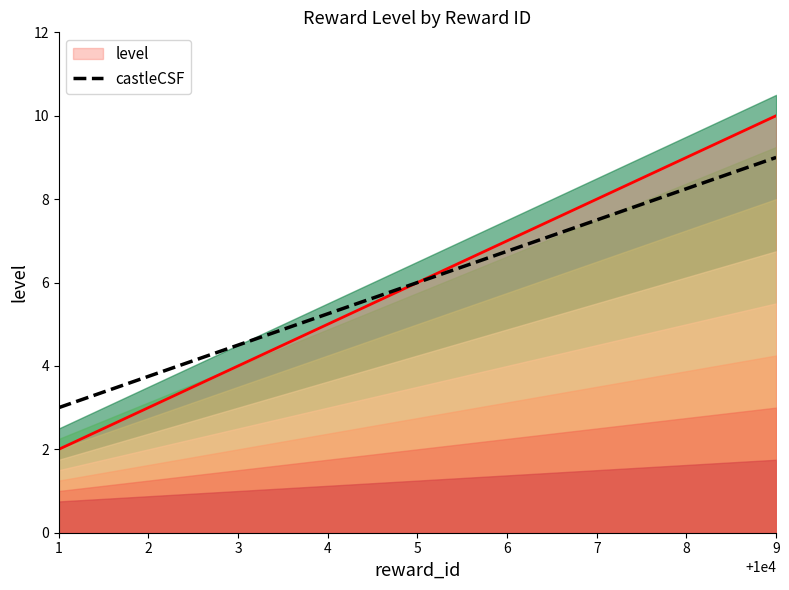

True or false: the data has more than 1 interior local peaks.

False